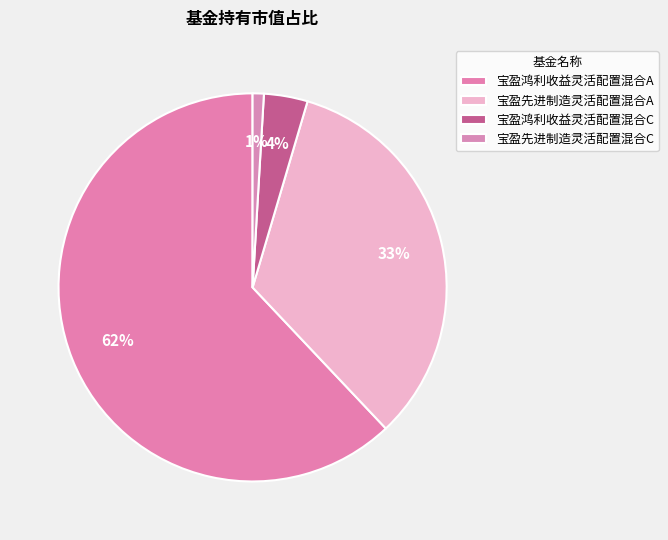

Which category accounts for the majority?

宝盈鸿利收益灵活配置混合A